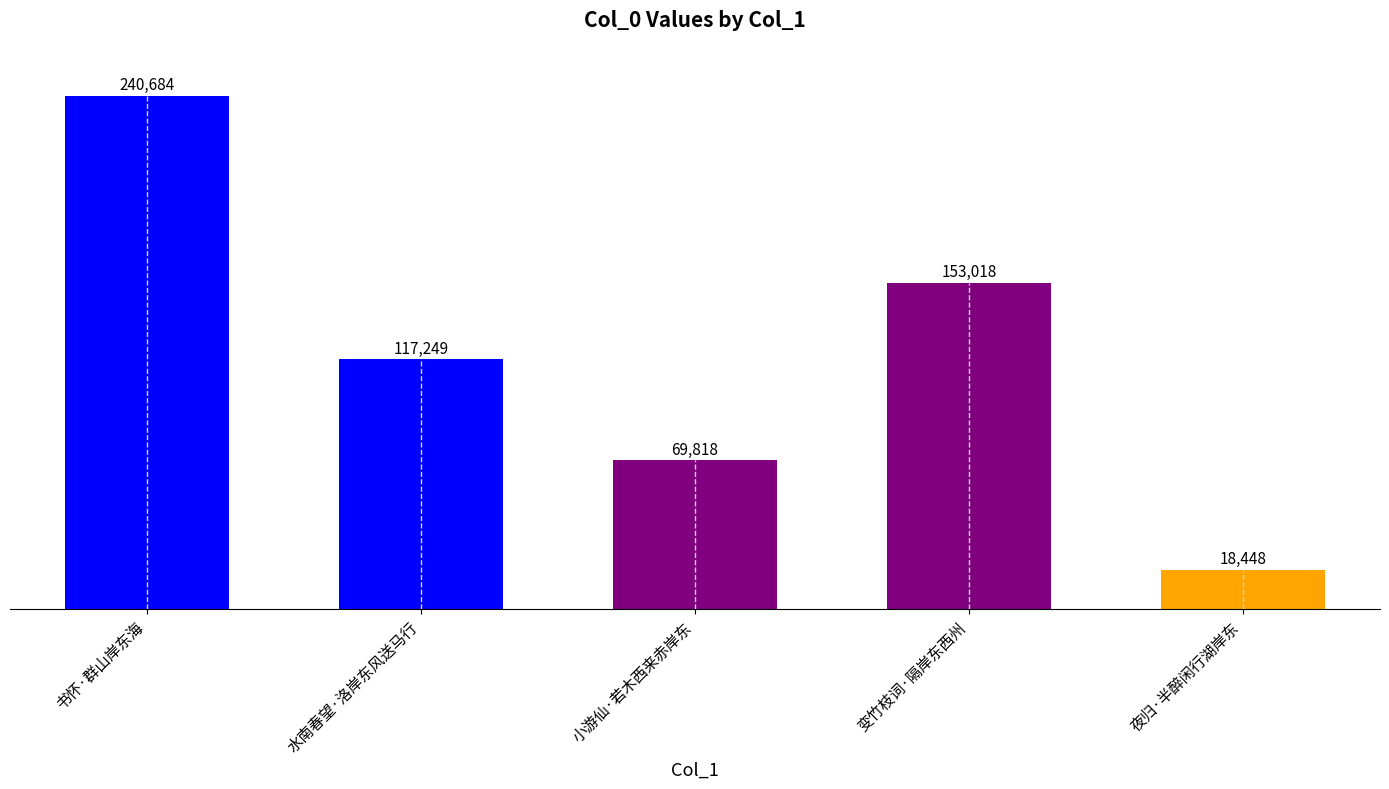

True or false: the data shows 18448 at 夜归·半醉闲行湖岸东.

True